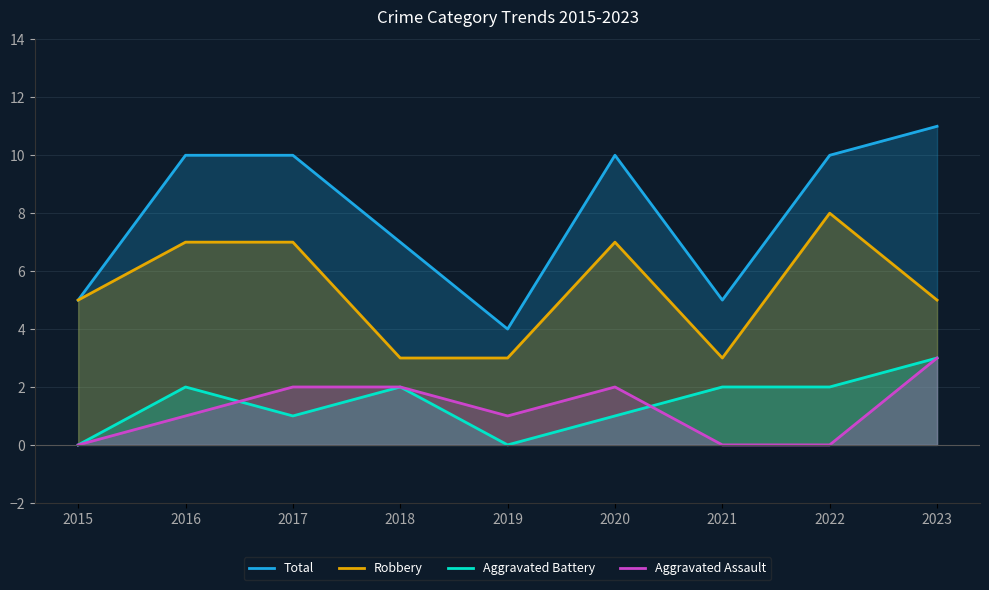

How many series are shown in this chart?

4